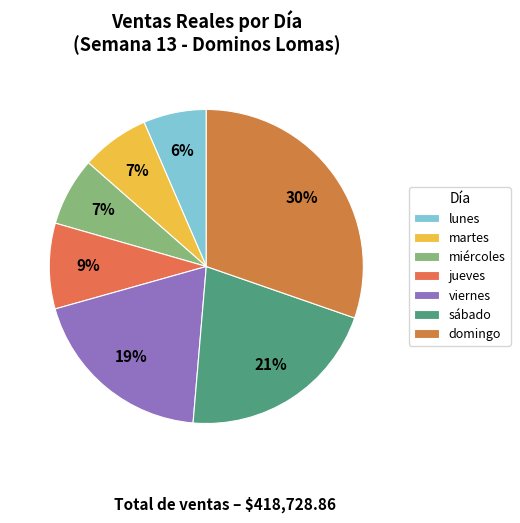

Is there any slice that represents more than half of the pie?

No